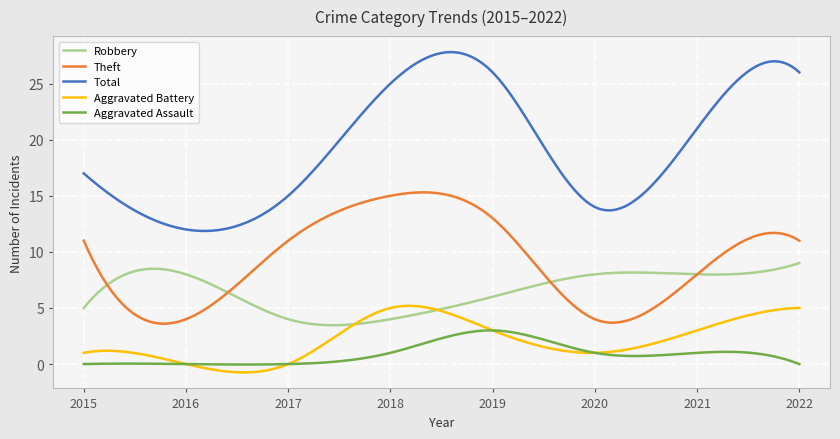

What is the highest value of the Robbery series?

9.0